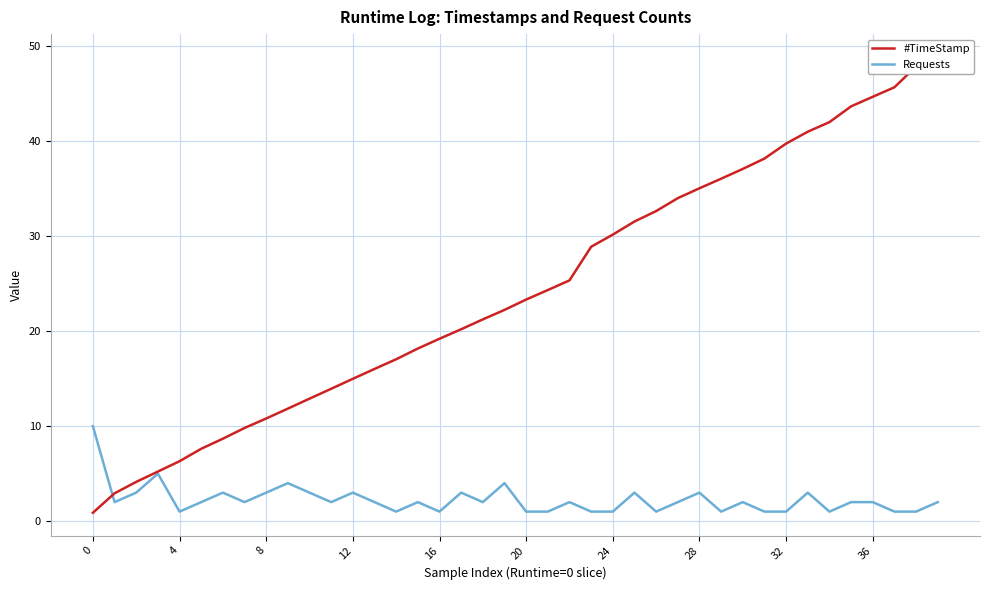

Which series has the largest total across all categories?

#TimeStamp